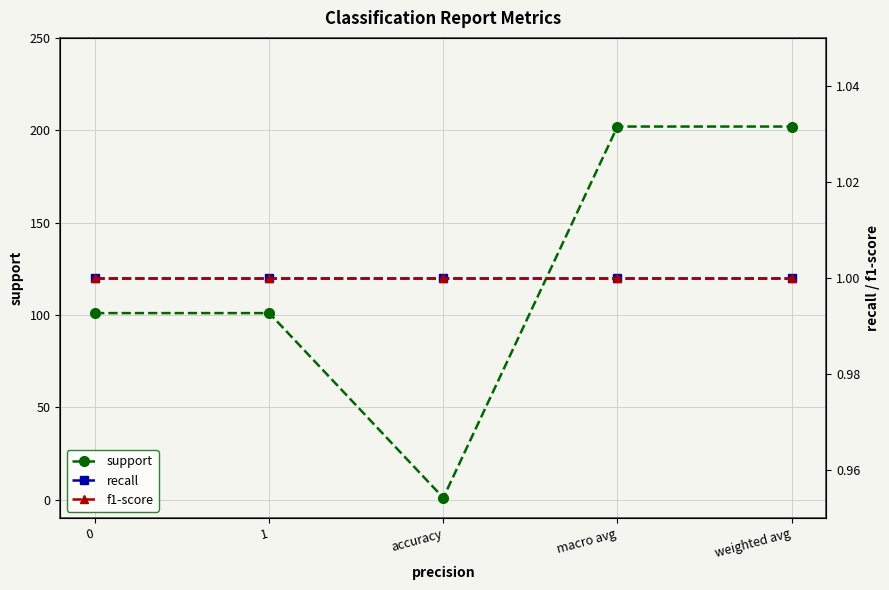

Reading left to right, transcribe all the data shown in this chart.

support: 0=101	1=101	accuracy=1	macro avg=202	weighted avg=202
recall: 0=1	1=1	accuracy=1	macro avg=1	weighted avg=1
f1-score: 0=1	1=1	accuracy=1	macro avg=1	weighted avg=1